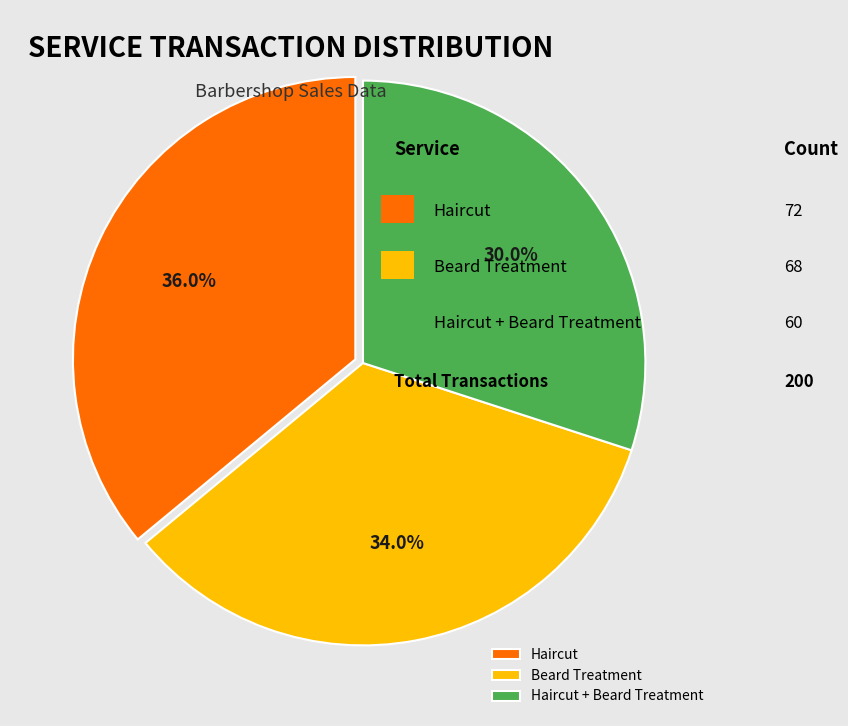

The Haircut slice represents 45% of the pie. True or false?

False